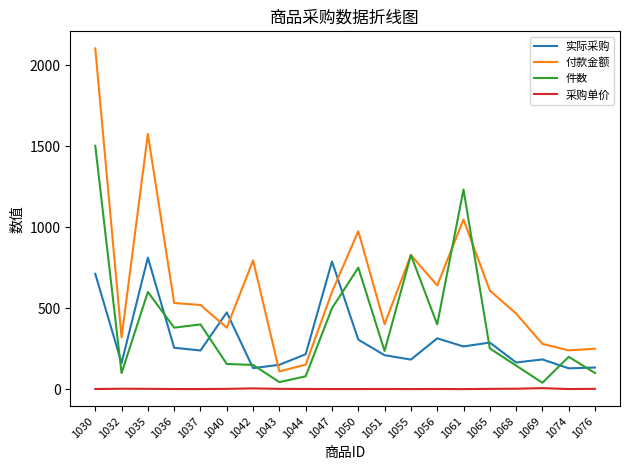

Rank the series by their maximum value, from lowest to highest.

采购单价, 实际采购, 件数, 付款金额